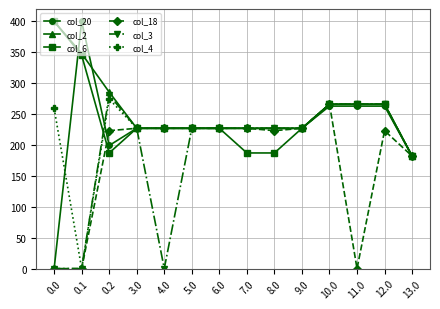

What is the label of the 10th point from the left?

9.0